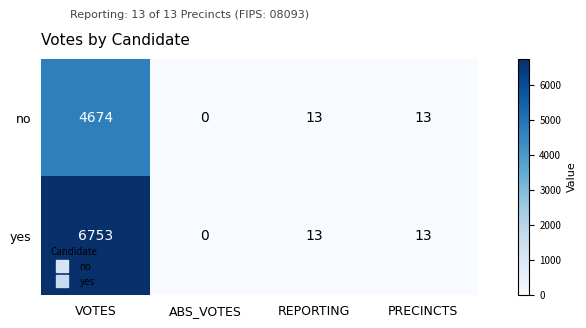

Count the number of categories in the chart.

4